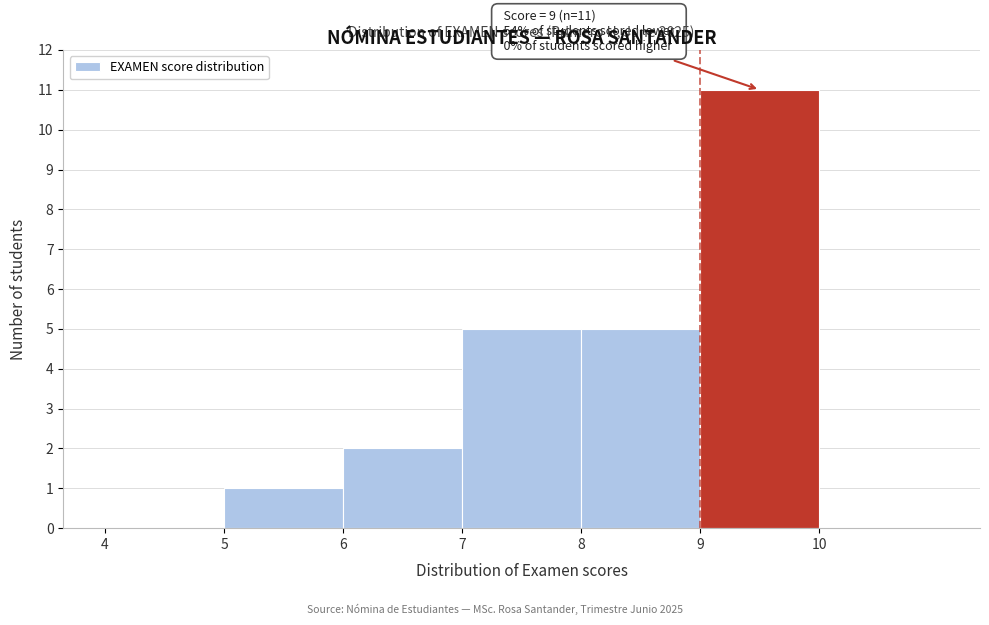

Which range on the x-axis has the tallest bar?

9 to 10